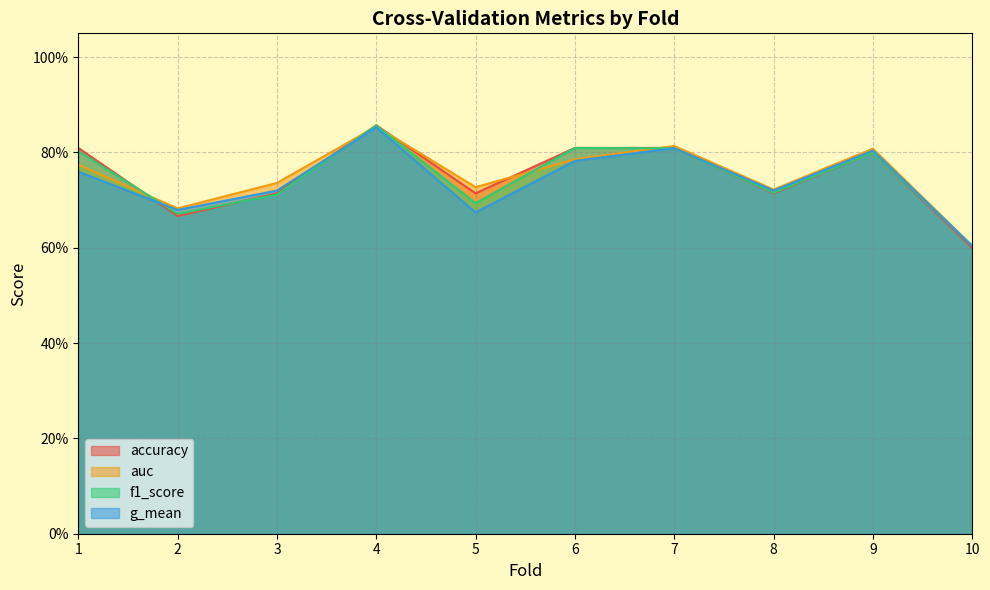

The value of g_mean at 8 is 1.2. True or false?

False